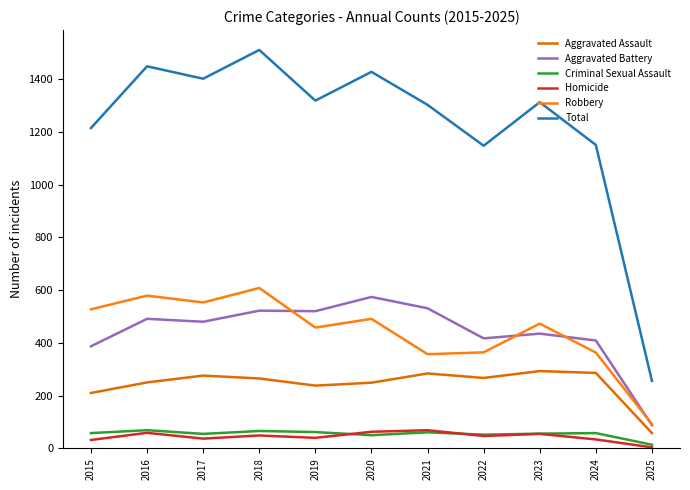

Reading left to right, transcribe all the data shown in this chart.

Aggravated Assault: 2015=210	2016=250	2017=276	2018=265	2019=238	2020=249	2021=284	2022=267	2023=293	2024=286	2025=58
Aggravated Battery: 2015=387	2016=491	2017=480	2018=522	2019=520	2020=574	2021=531	2022=417	2023=435	2024=409	2025=88
Criminal Sexual Assault: 2015=58	2016=69	2017=55	2018=66	2019=62	2020=50	2021=61	2022=52	2023=56	2024=58	2025=14
Homicide: 2015=32	2016=59	2017=37	2018=49	2019=40	2020=63	2021=69	2022=47	2023=55	2024=34	2025=4
Robbery: 2015=527	2016=579	2017=553	2018=608	2019=458	2020=491	2021=357	2022=364	2023=473	2024=363	2025=92
Total: 2015=1214	2016=1448	2017=1401	2018=1510	2019=1318	2020=1427	2021=1302	2022=1147	2023=1312	2024=1150	2025=256